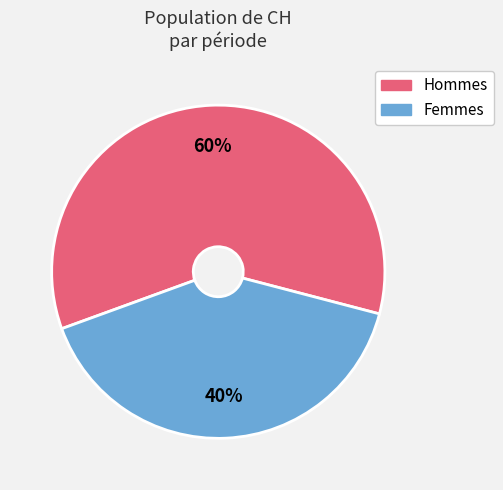

Is there a majority slice in this chart?

Yes